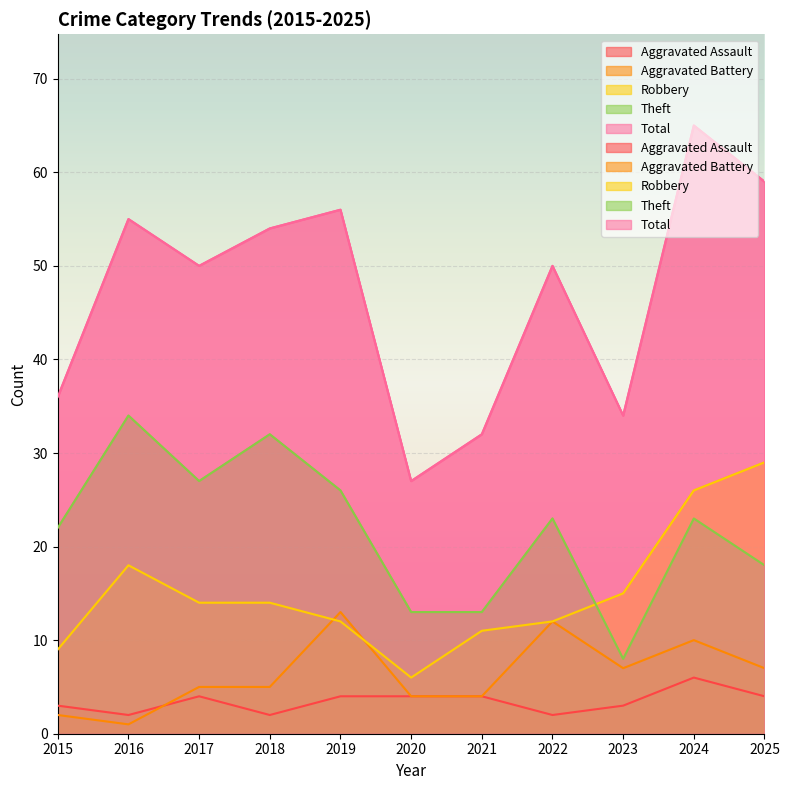

What are all the series names shown in the legend?

Aggravated Assault, Aggravated Battery, Robbery, Theft, Total